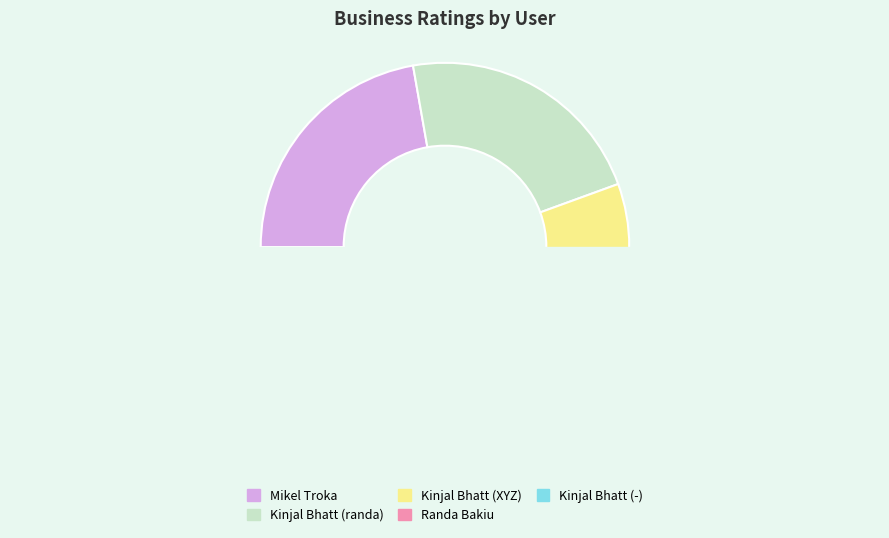

Is there a majority slice in this chart?

No